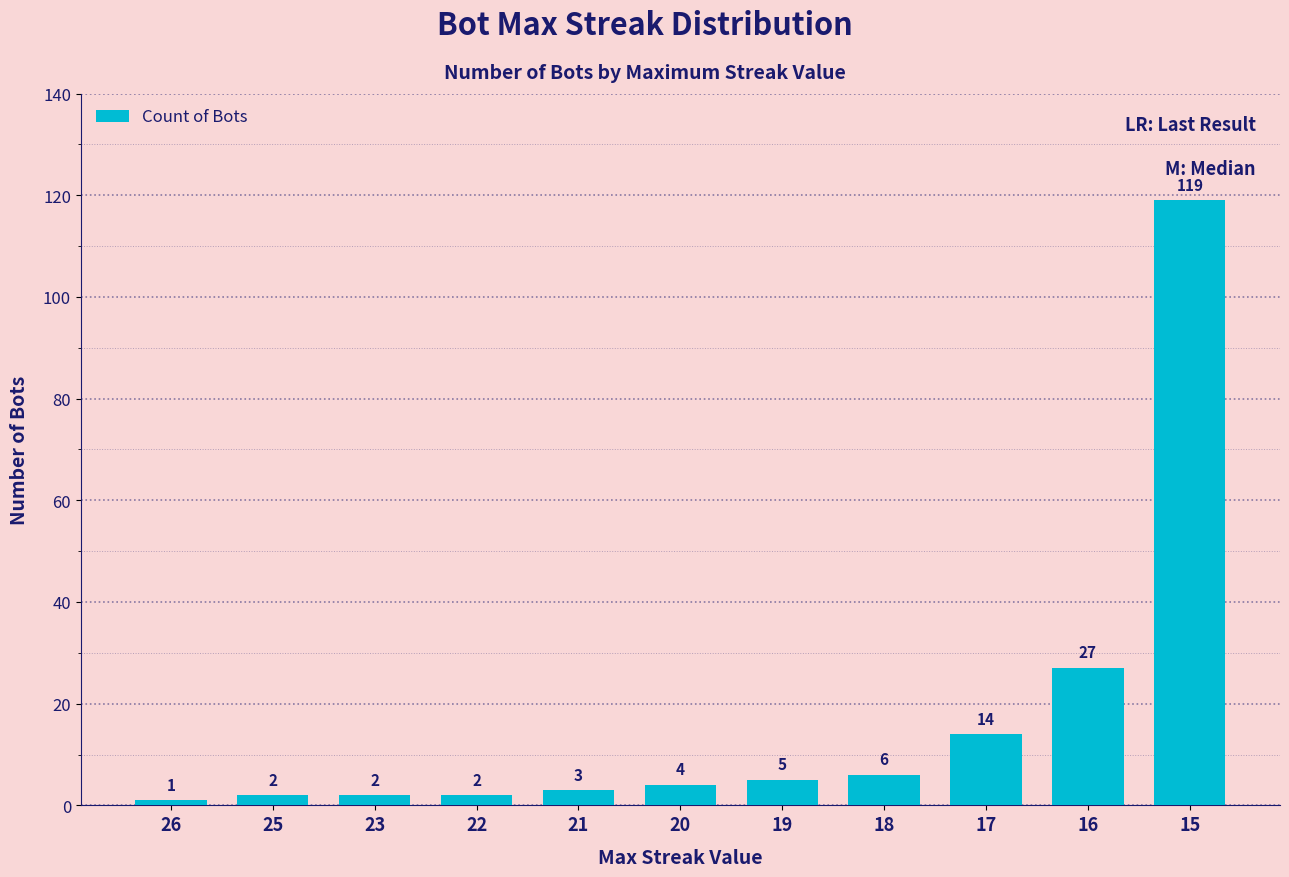

What is the approximate value at 19, to the nearest 5?

5